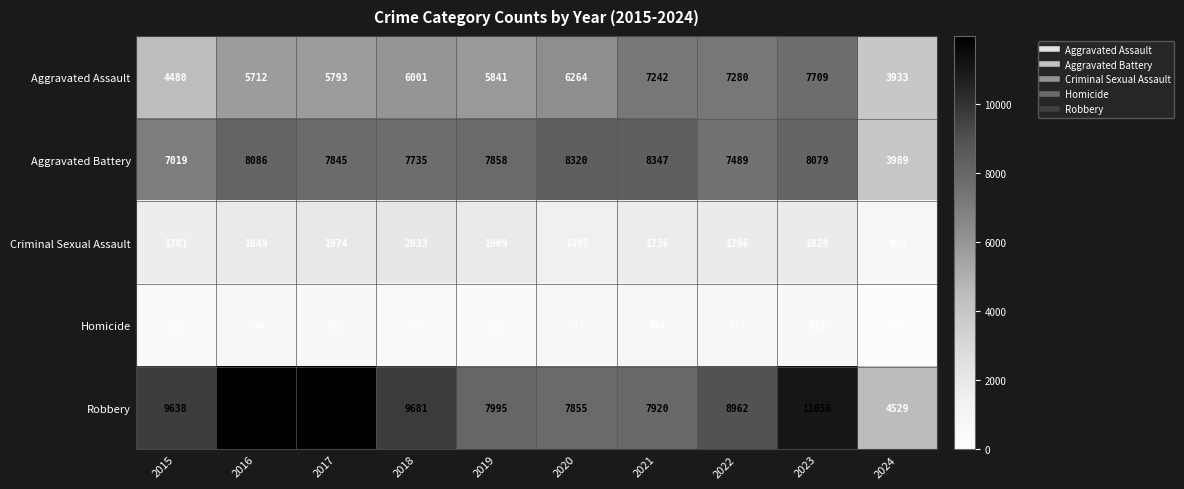

What is the difference between the Aggravated Assault values at 2020 and 2024?

2331